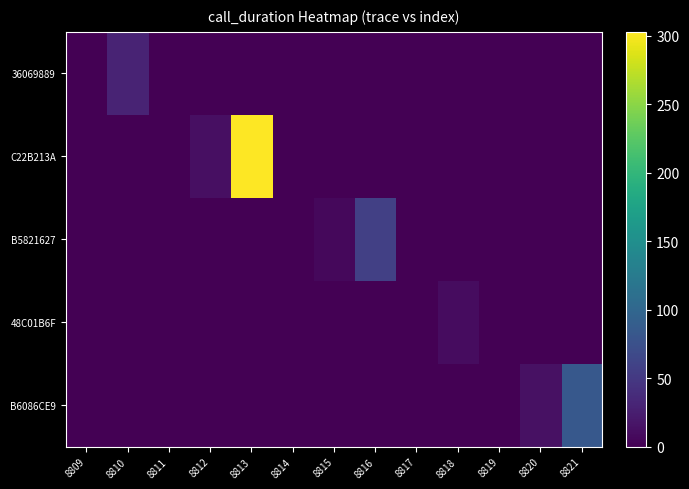

At which category does the chart reach its peak across all series?

8813